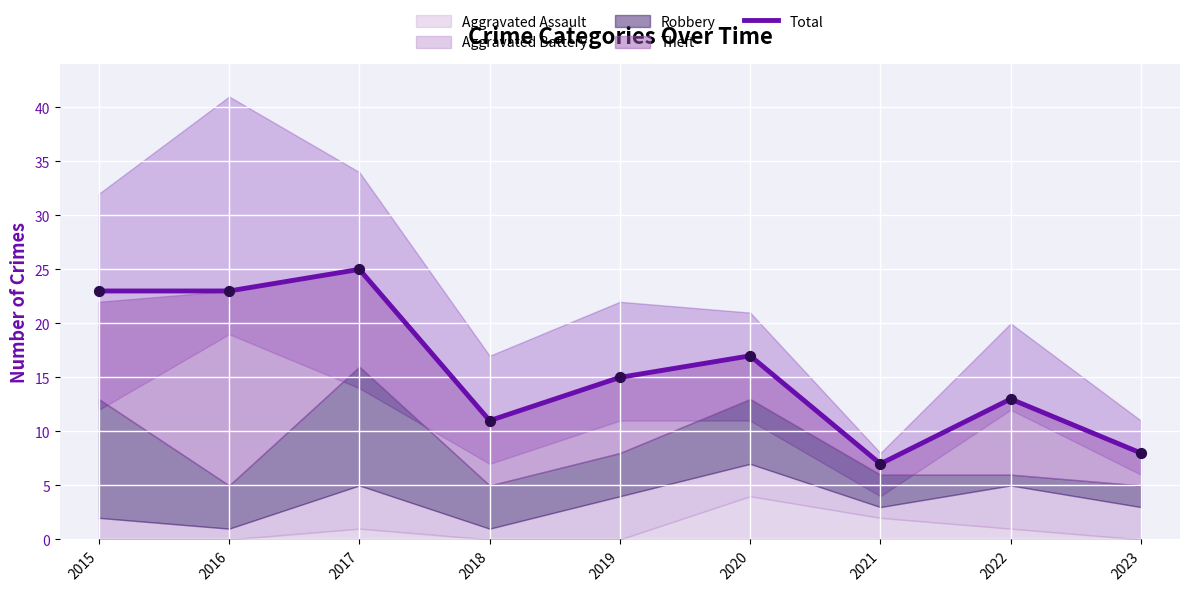

Between 2023 and 2022, which is larger?

2022